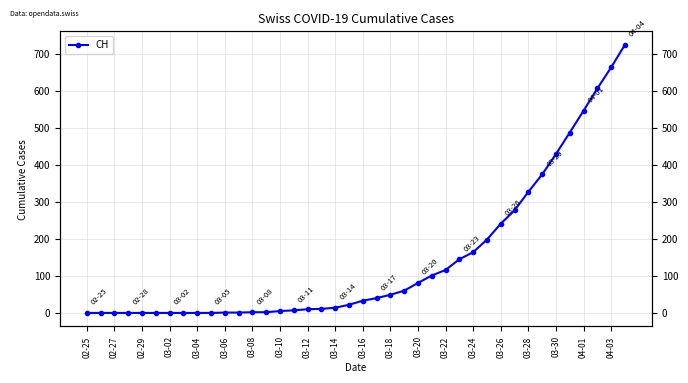

What is the maximum value shown in the chart?

724